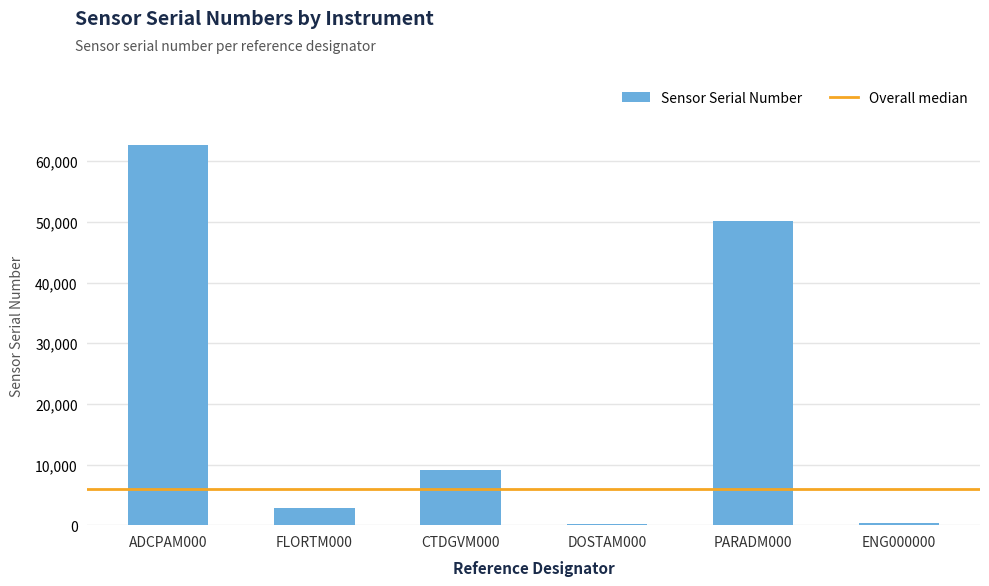

Where is the data nearest to the value 31370?

PARADM000